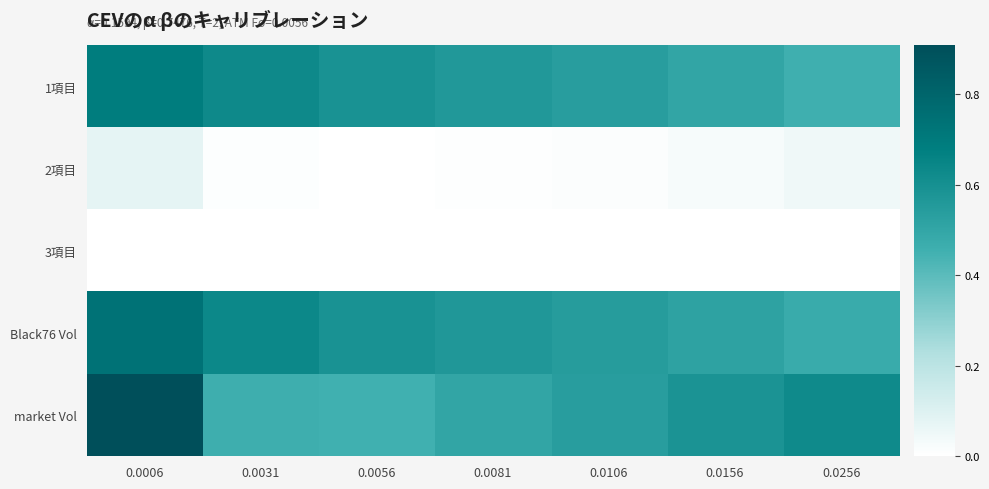

At how many categories does at least one series exceed 0?

7